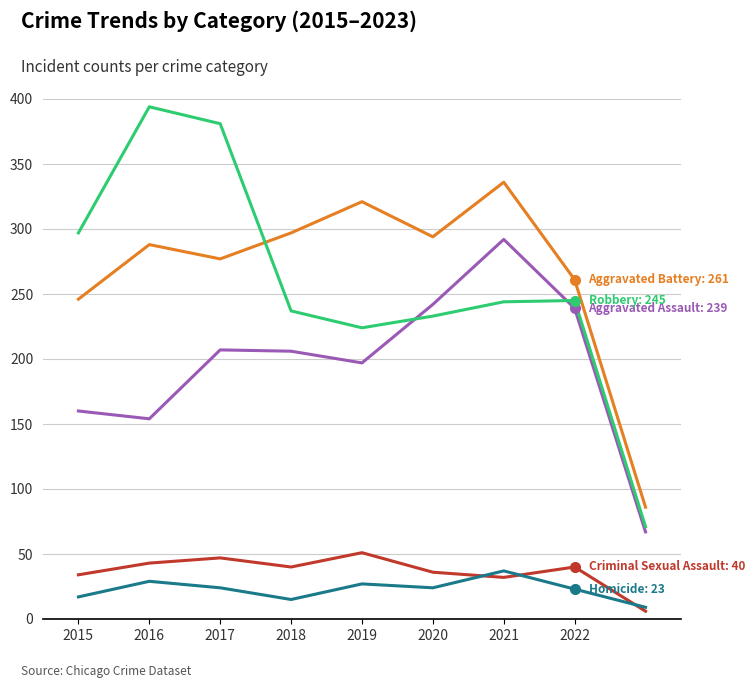

What is the greatest value displayed?

394